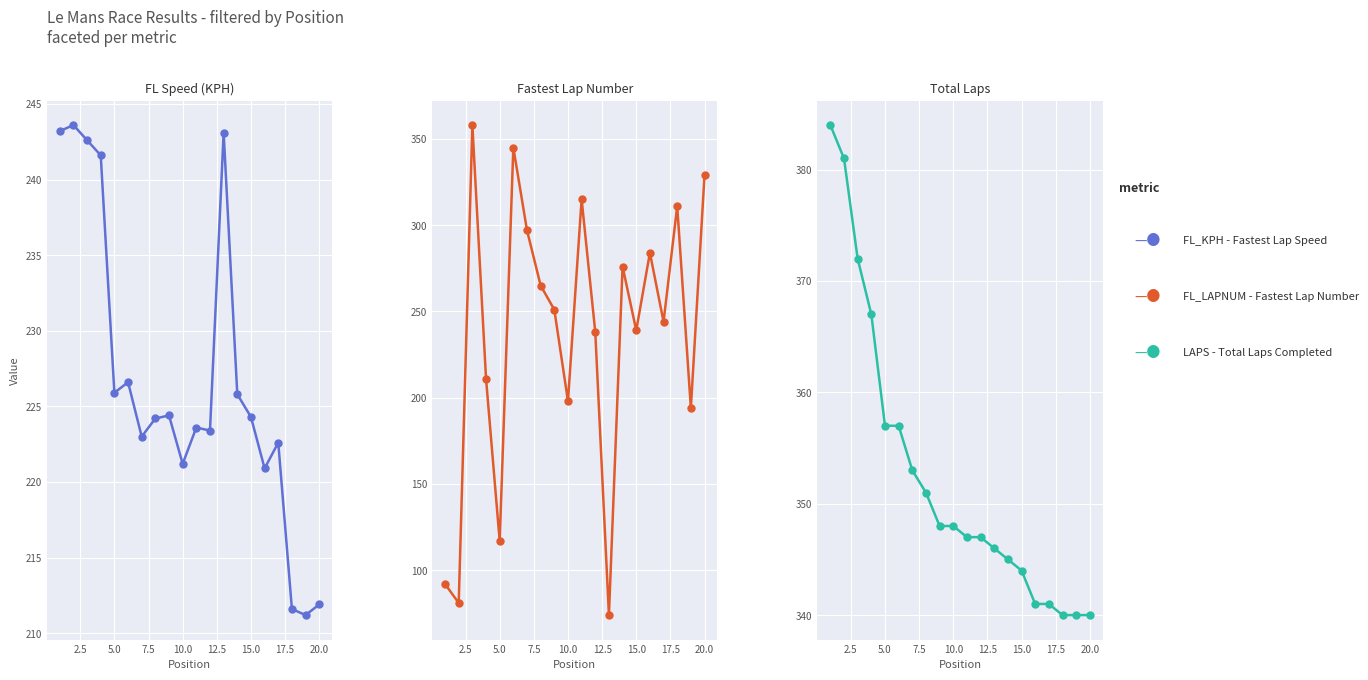

Is the value of FL_LAPNUM at 20.0 greater than the value of LAPS at 5.0?

No